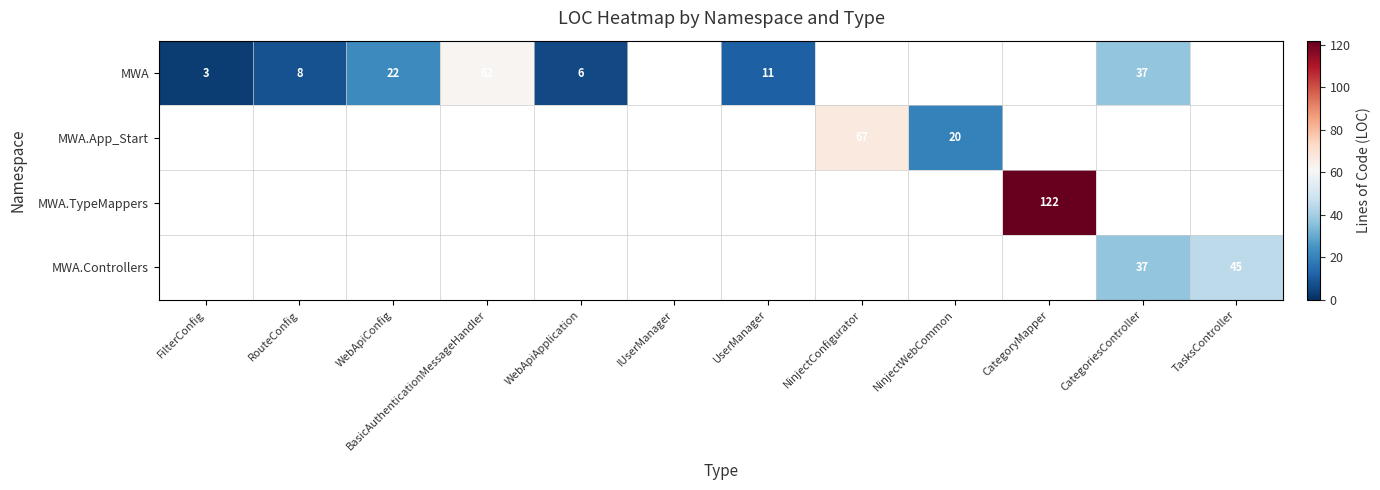

True or false: MWA has a value of 11 at UserManager.

True